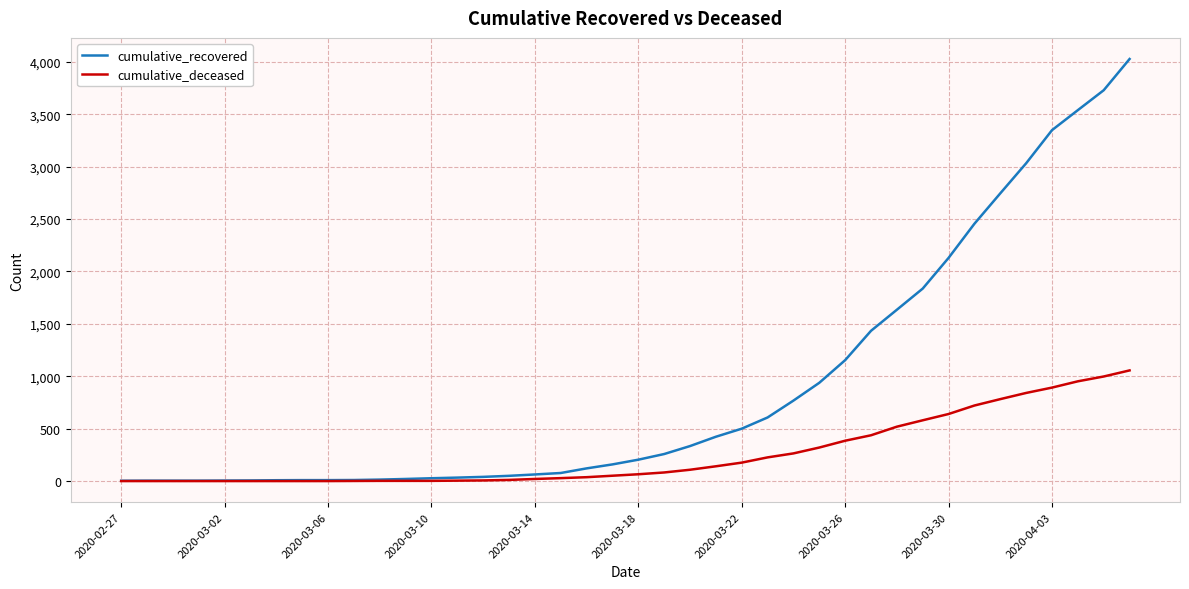

Which series has the widest spread of values?

cumulative_recovered